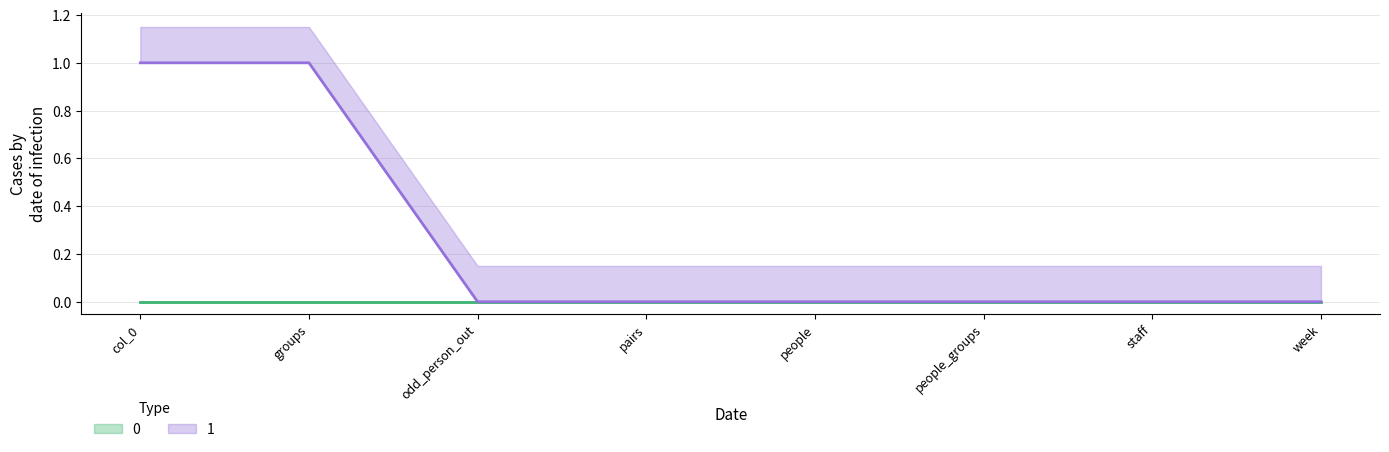

Reading left to right, transcribe all the data shown in this chart.

1	1	0	0	0	0	0	0